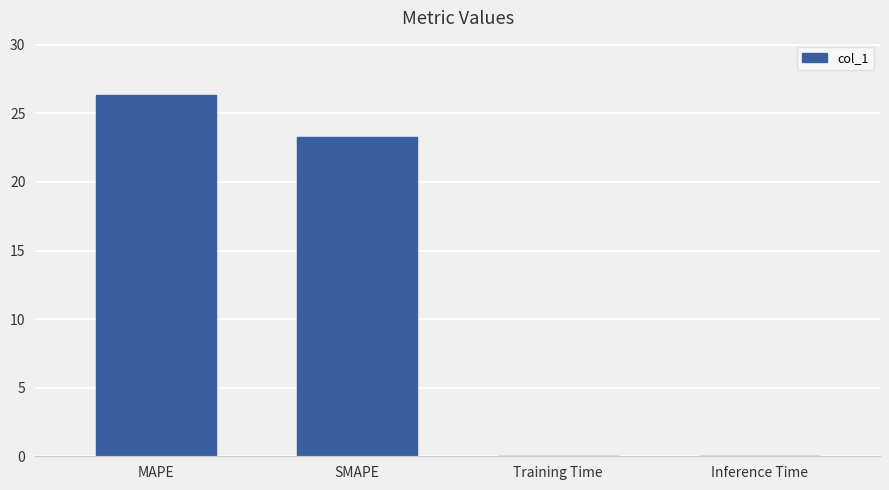

What is the change in value from SMAPE to Training Time?

-23.3